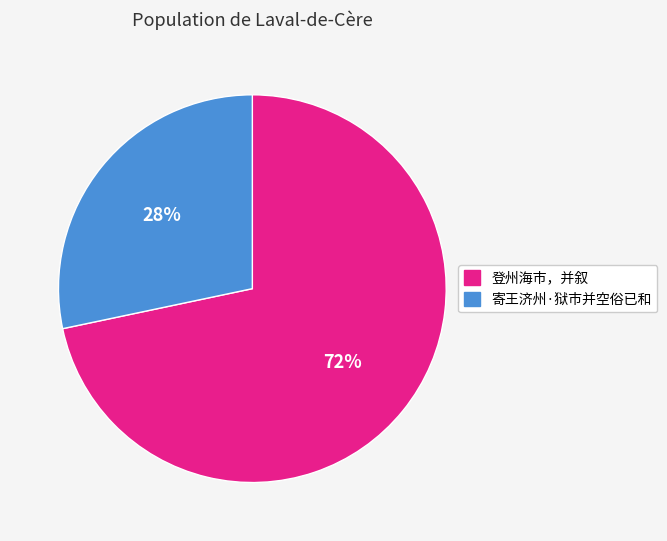

Rank the categories by value from highest to lowest.

登州海市，并叙, 寄王济州·狱市并空俗已和